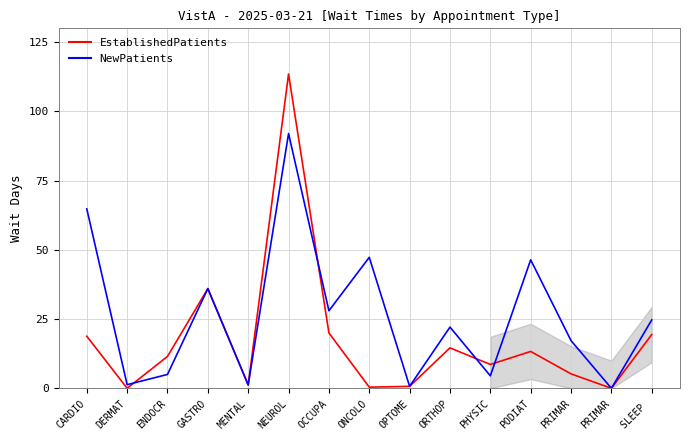

Is the value of EstablishedPatients at DERMAT greater than the value of NewPatients at MENTAL?

No